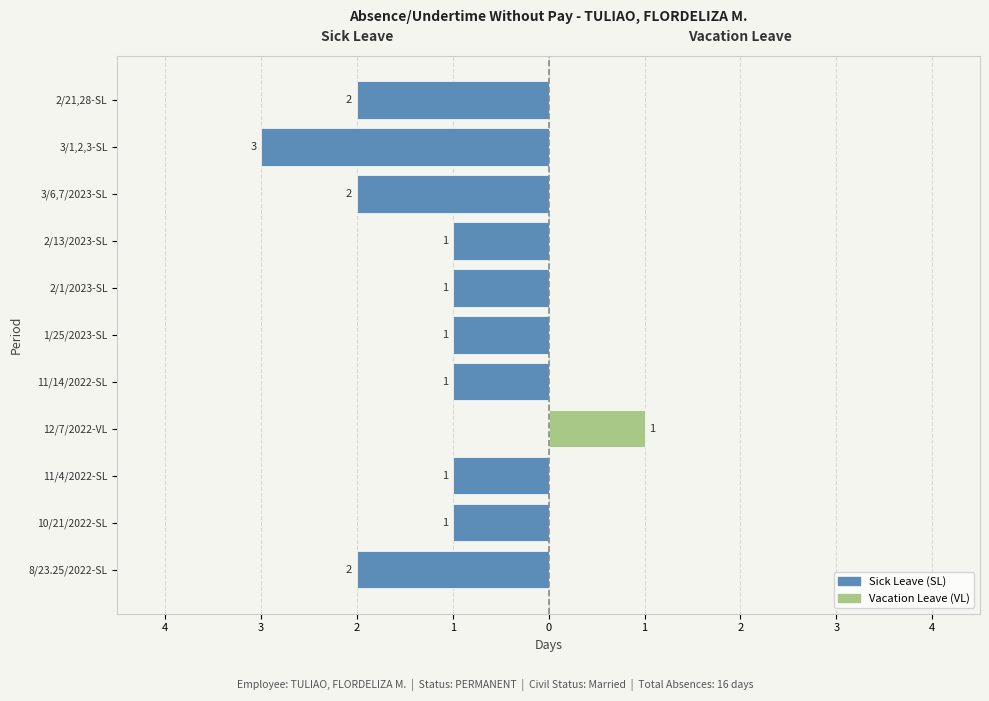

Where does the Sick Leave (SL) series first go above -1?

12/7/2022-VL